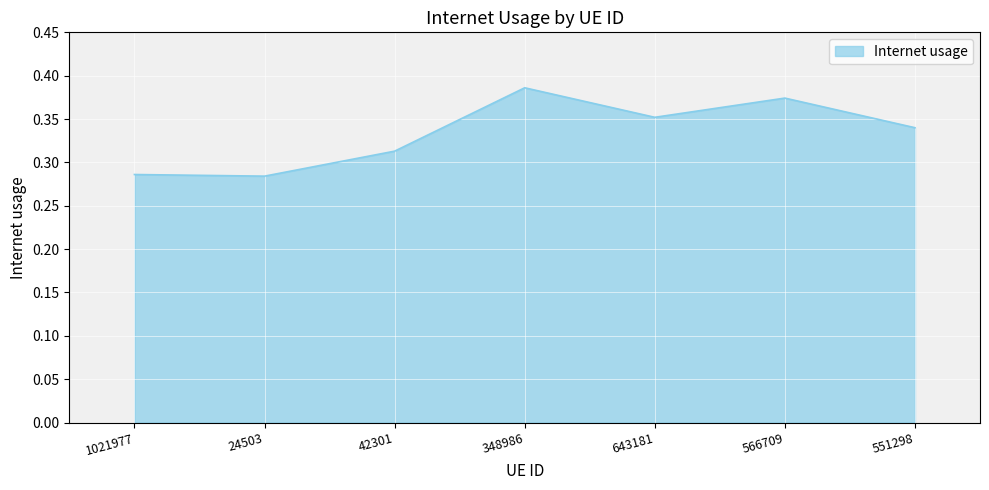

What is the difference between the maximum and minimum values?

0.1